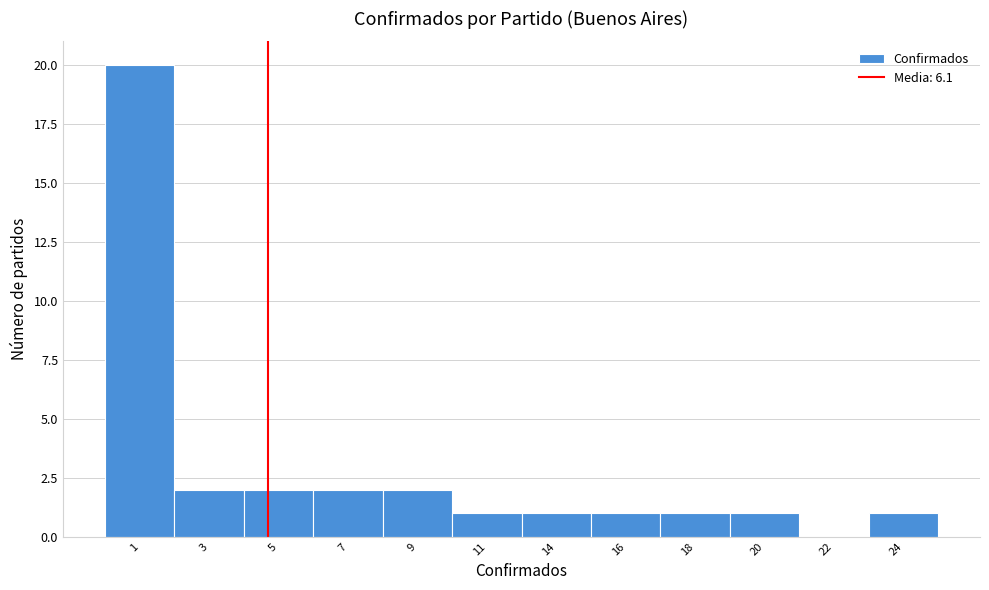

Reading left to right, list all the values displayed in this chart.

1=20	3=2	5=2	7=2	9=2	11=1	14=1	16=1	18=1	20=1	22=0	24=1